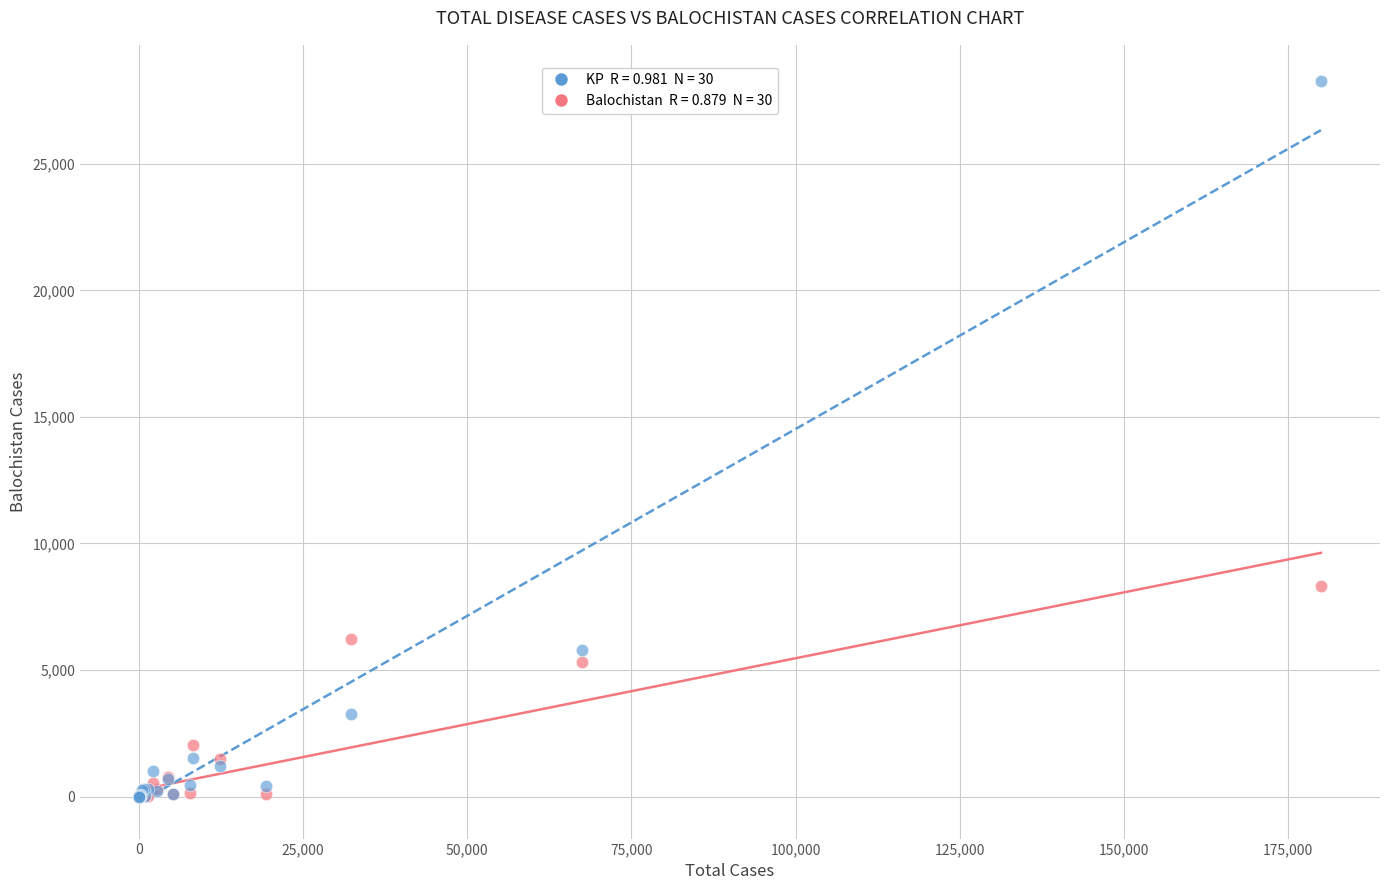

Across all series, what Y value is closest to 14137?

8337